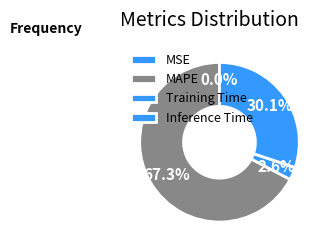

To the nearest percent, what is the average slice percentage?

25%